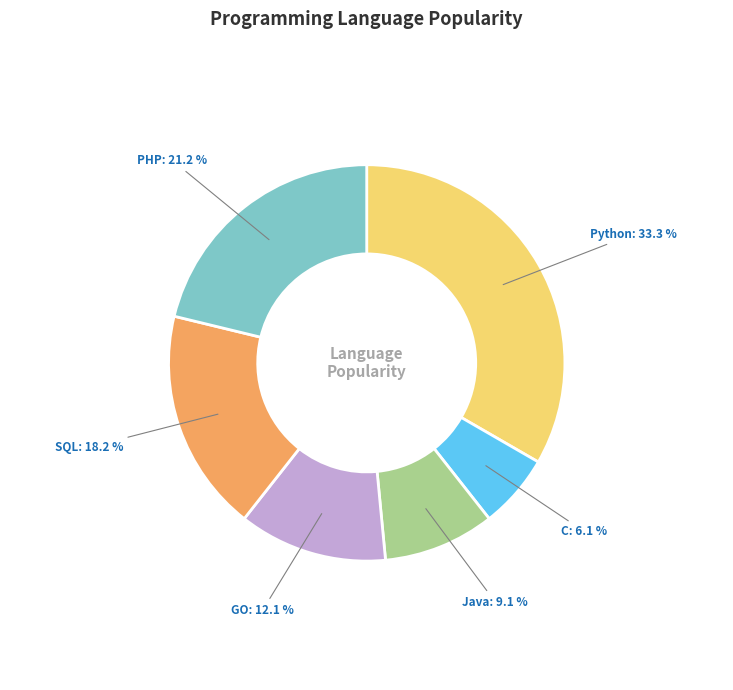

Between C and PHP, which is larger?

PHP